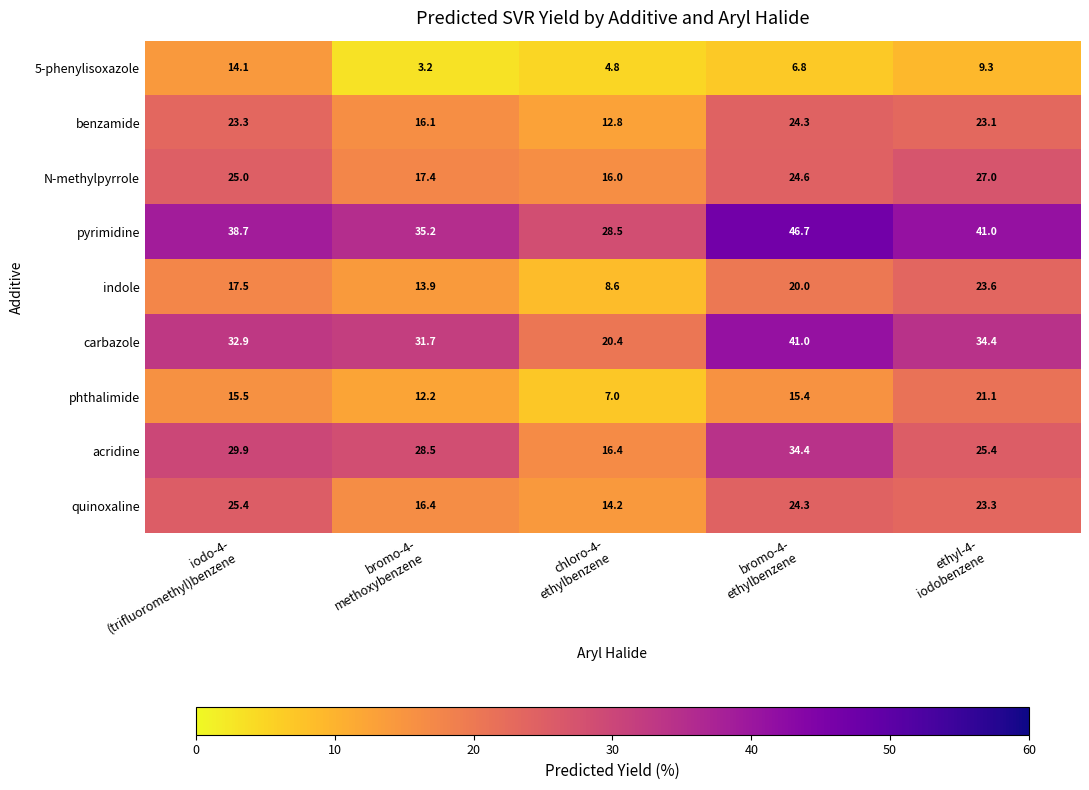

Which series has the widest spread of values?

carbazole